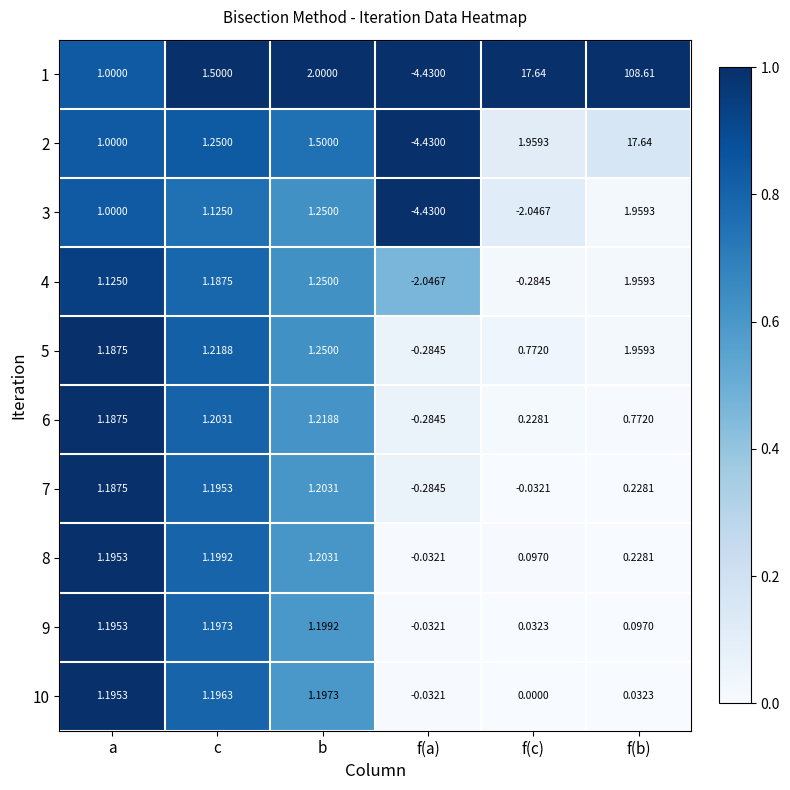

Where does the 4 series first go above 1?

a